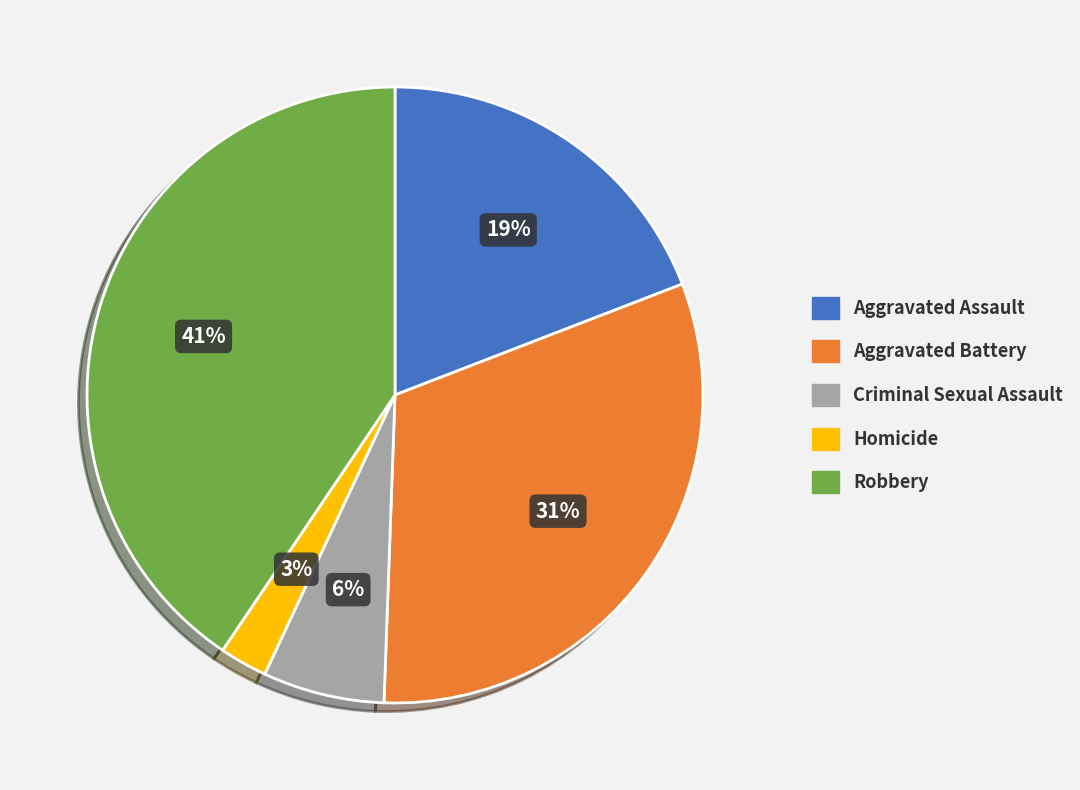

Rank the categories by value from lowest to highest.

Homicide, Criminal Sexual Assault, Aggravated Assault, Aggravated Battery, Robbery